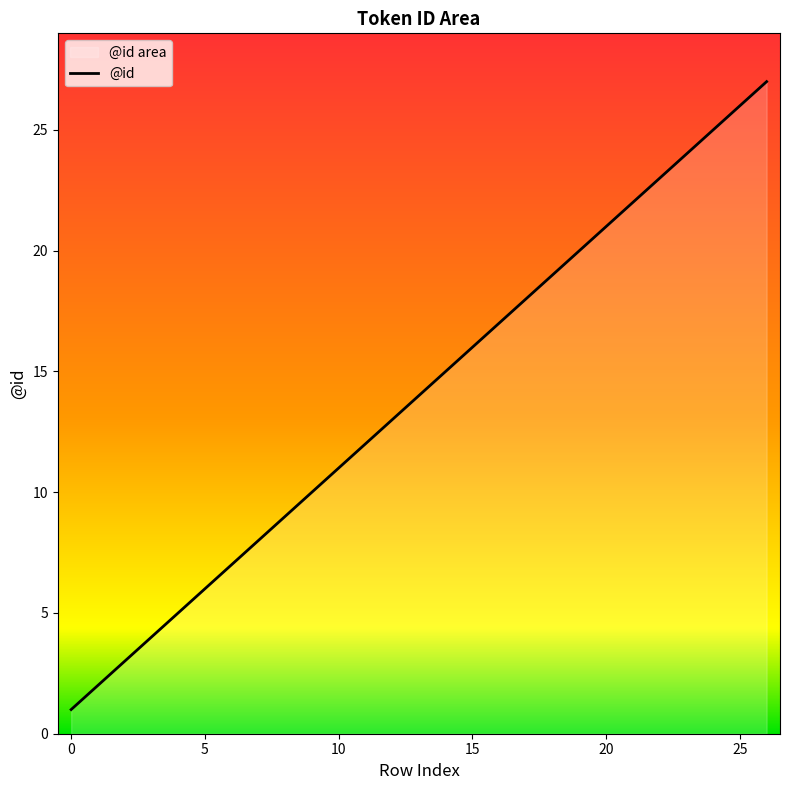

List the labels in order of value, smallest first.

0, 1, 2, 3, 4, 5, 6, 7, 8, 9, 10, 11, 12, 13, 14, 15, 16, 17, 18, 19, 20, 21, 22, 23, 24, 25, 26